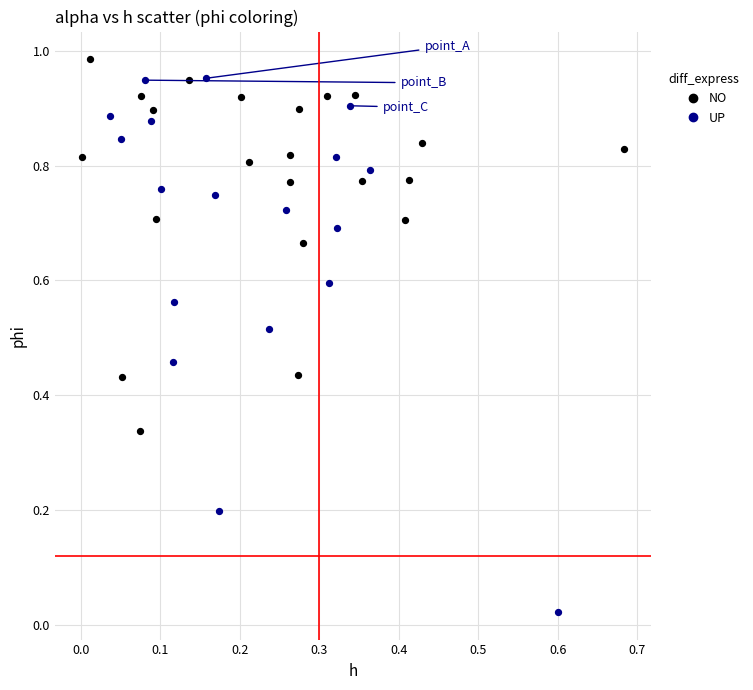

Which series has the widest spread of Y values?

UP